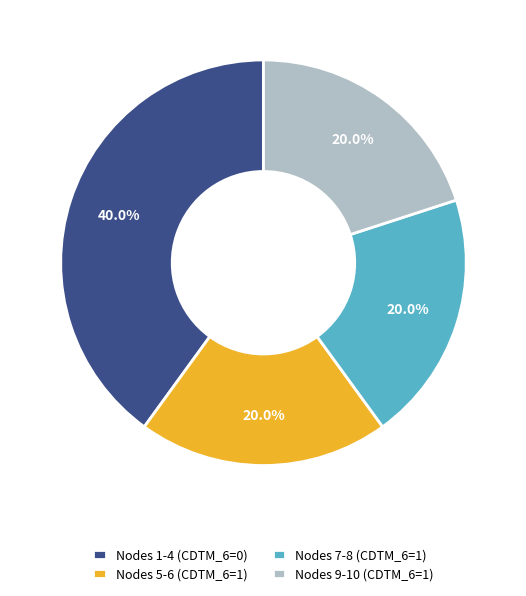

Which slice is the largest?

Nodes 1-4 (CDTM_6=0)